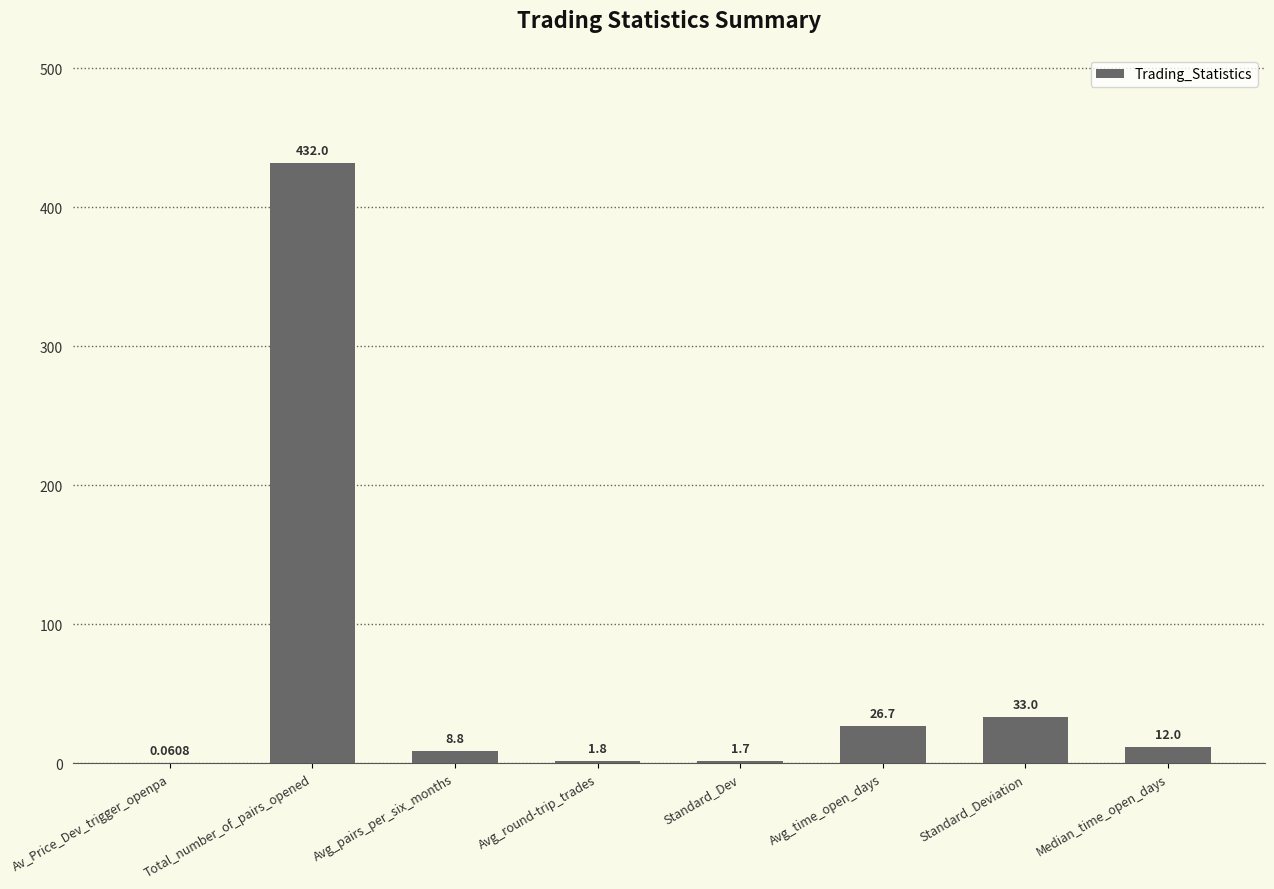

Where does the data first go above 12?

Total_number_of_pairs_opened